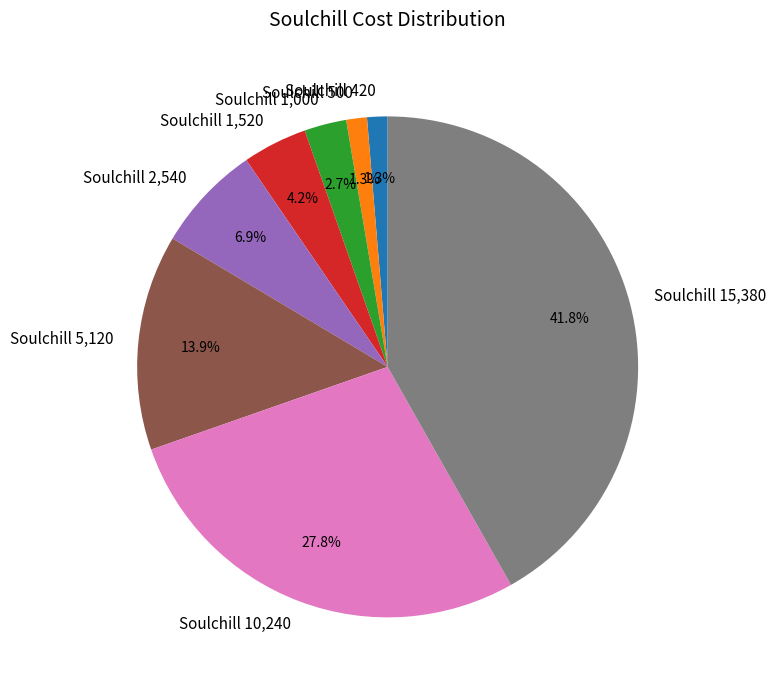

True or false: Soulchill 420 accounts for 1% of the total.

True